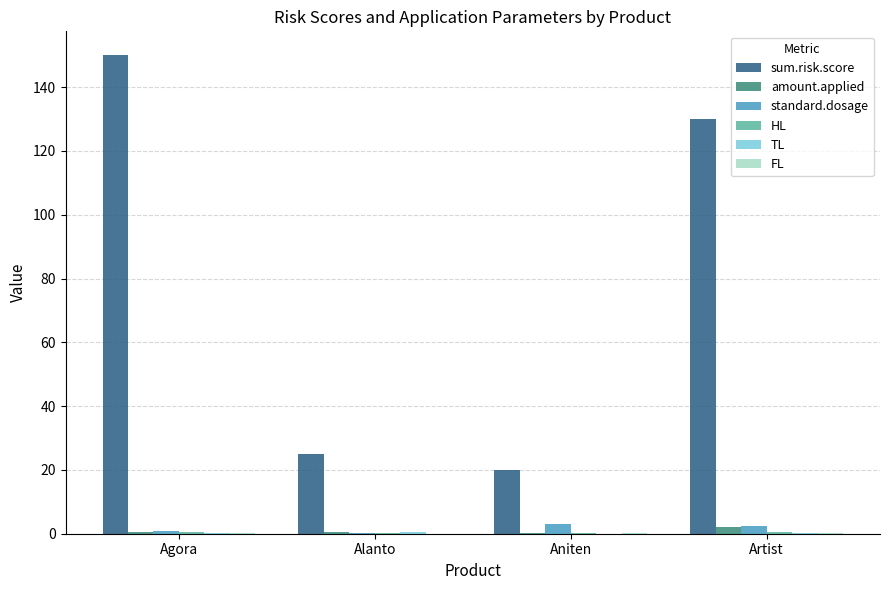

The amount.applied series shows 2.0 at Artist. True or false?

True